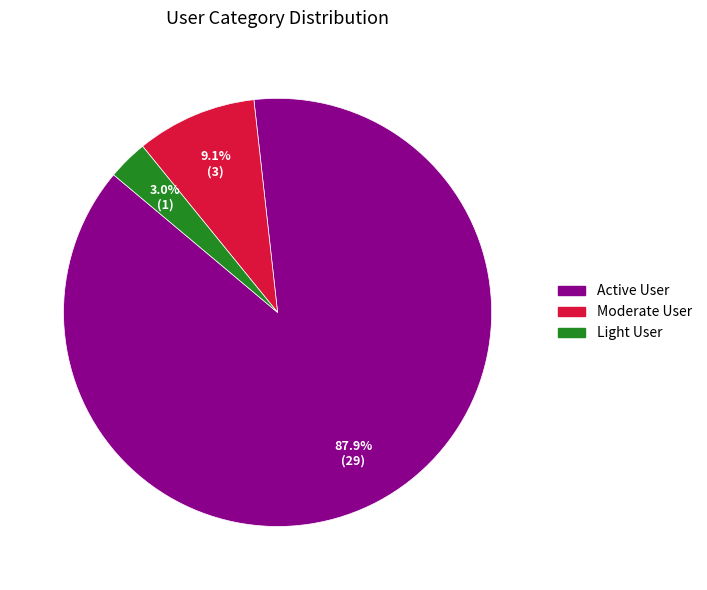

To the nearest percent, what is the difference between the largest and smallest slice percentages?

85%